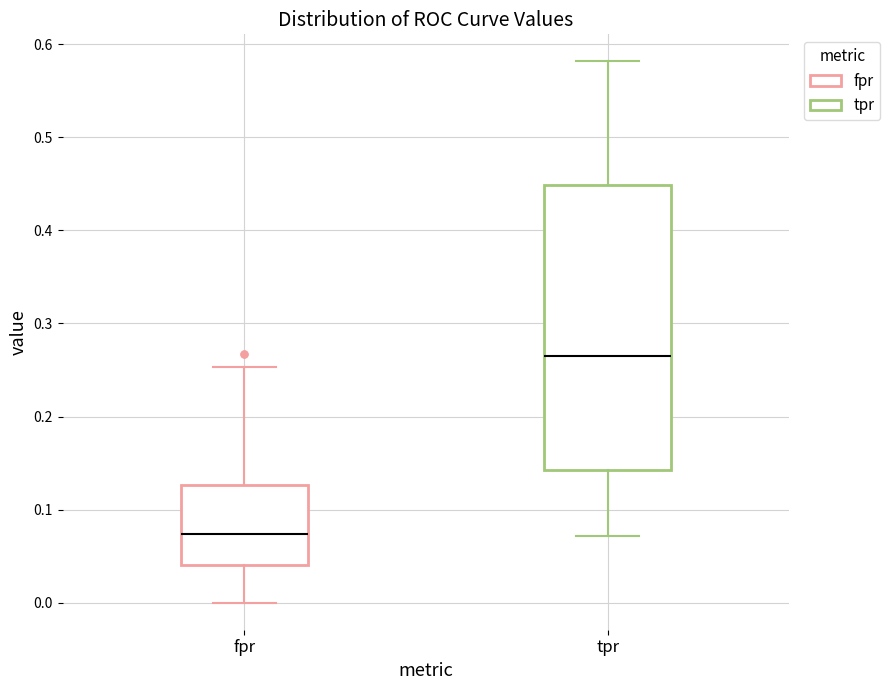

Comparing the boxes themselves (not the whiskers), which one is the tallest?

tpr